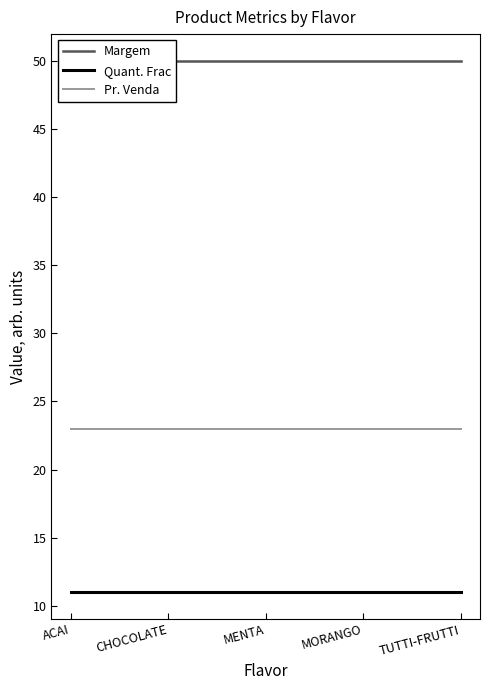

At which category is the sum across all series the highest?

ACAI